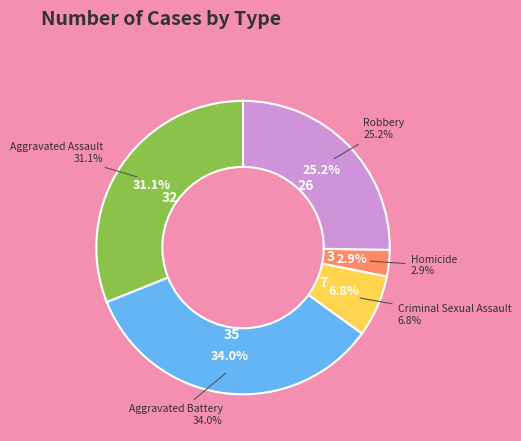

What is the total percentage of Homicide and Aggravated Battery?

36.9%